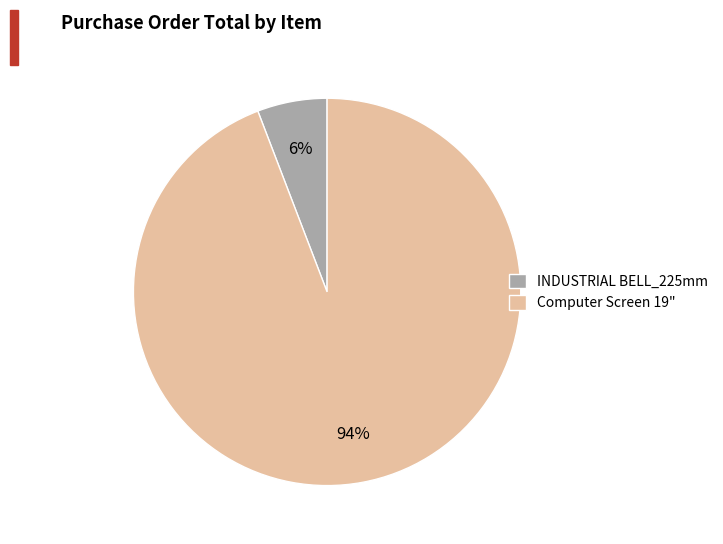

To the nearest percent, what portion does INDUSTRIAL BELL_225mm represent?

6%